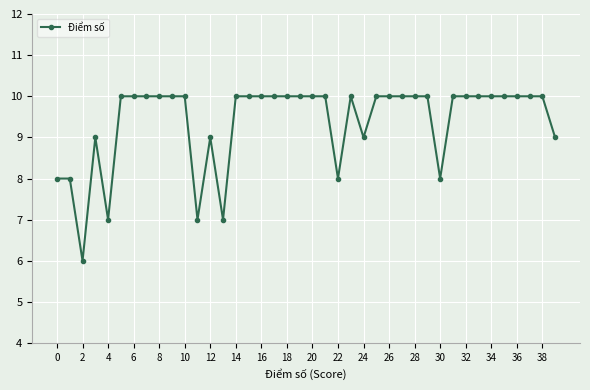

What is the difference between the maximum and minimum values?

4